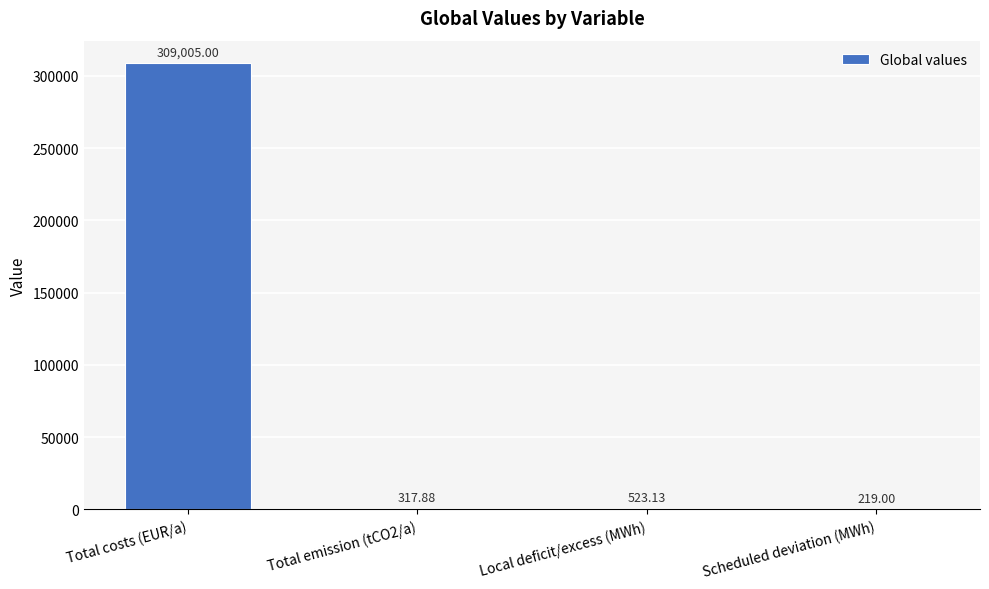

What is the sum of the values at Total emission (tCO2/a) and Scheduled deviation (MWh)?

536.9